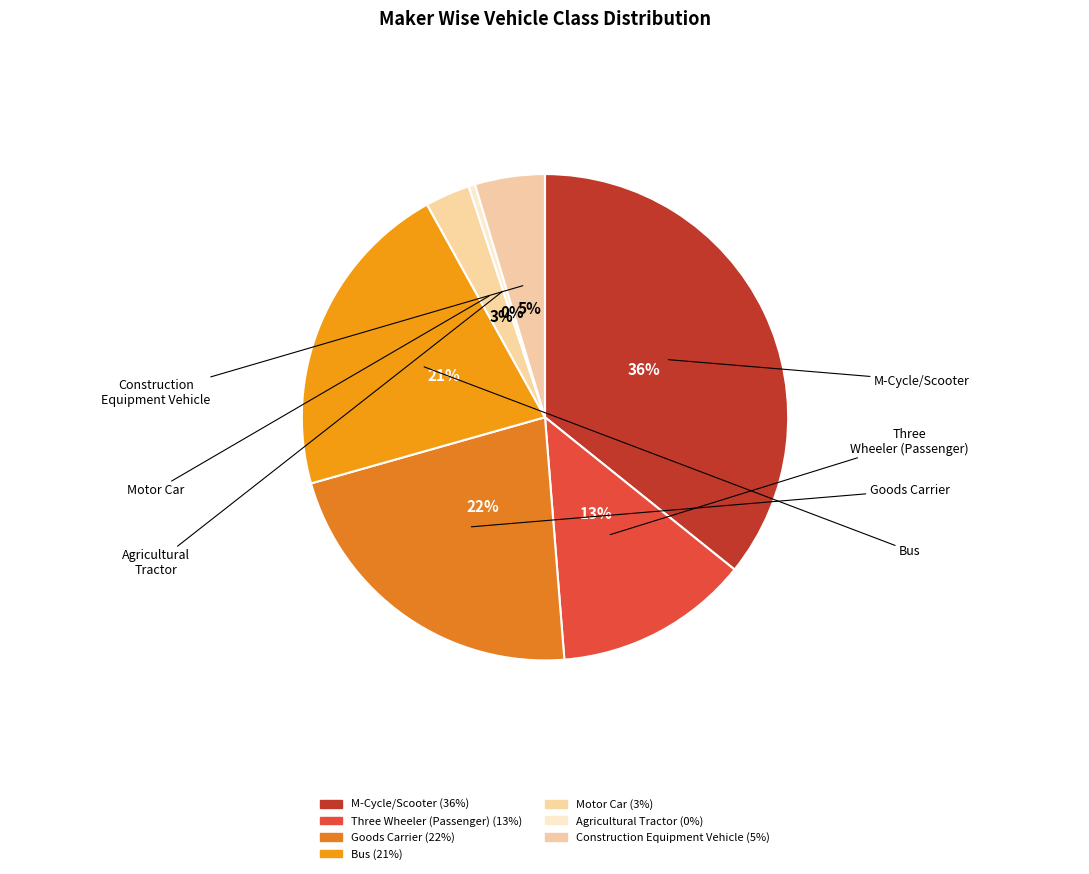

Is it true that Bus is 21% of the pie?

True